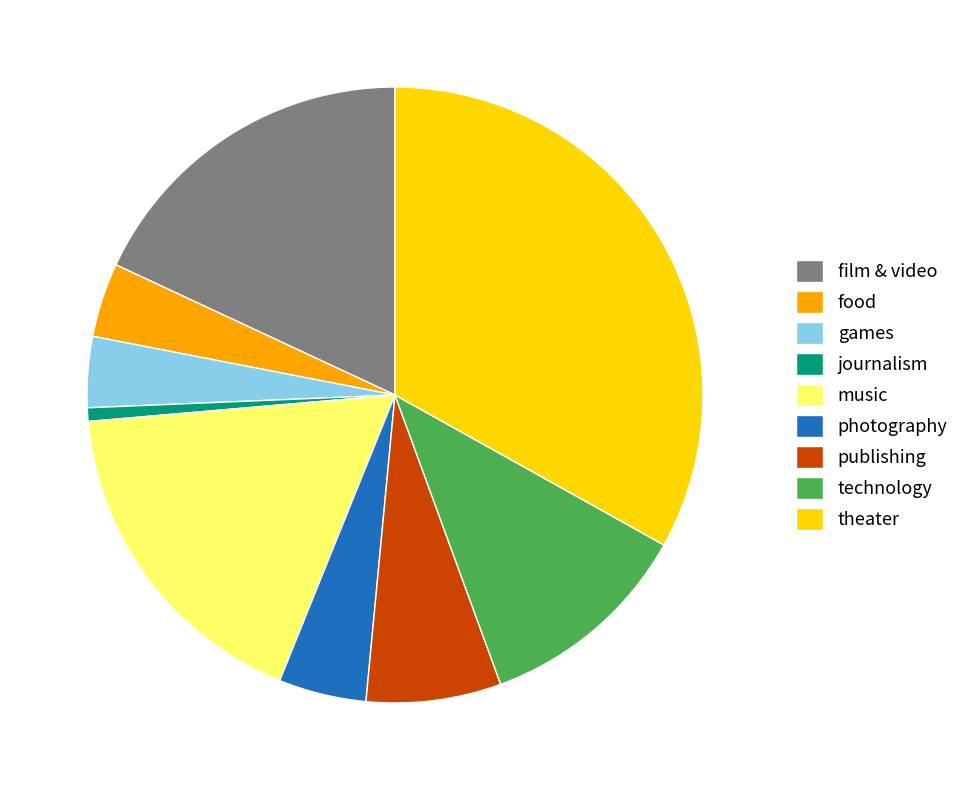

What is the smallest slice in the pie chart?

journalism